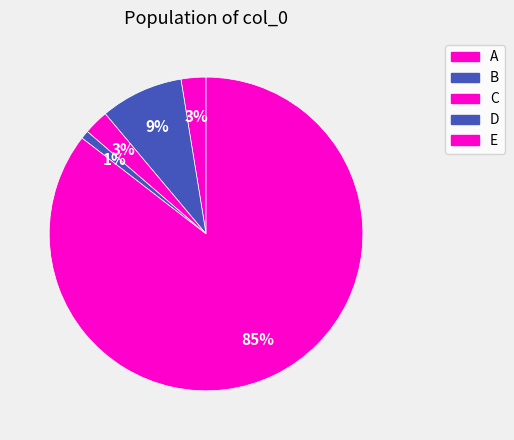

What percentage is the C slice, to the nearest percent?

3%